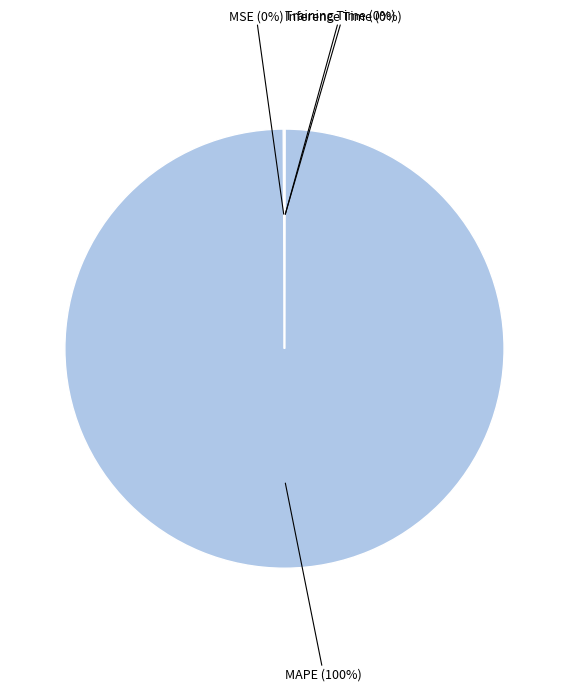

Which category has the biggest portion of the pie?

MAPE